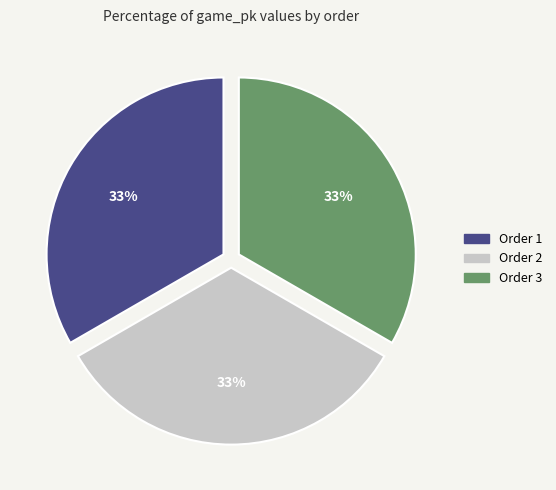

Does any single category account for the majority?

No